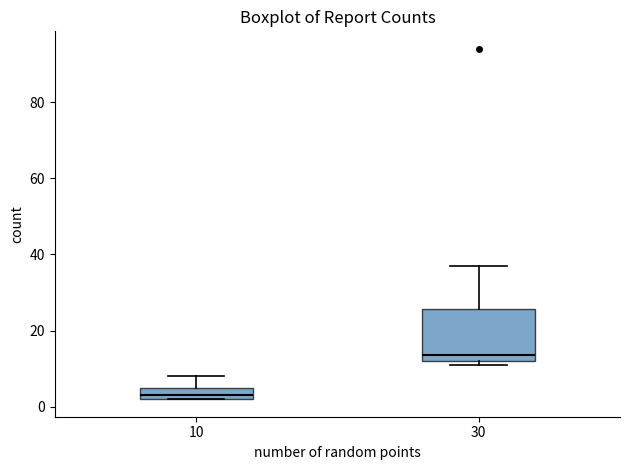

Reading left to right, read every box against the y-axis: the position of its median line, the range the box covers, and the ends of its whiskers. The values are not printed on the chart, so give them approximately, as read against the axis.

10: median 4, box 2 to 6, whiskers 2 to 8
30: median 14, box 12 to 26, whiskers 12 (just below the box's lower edge) to 38